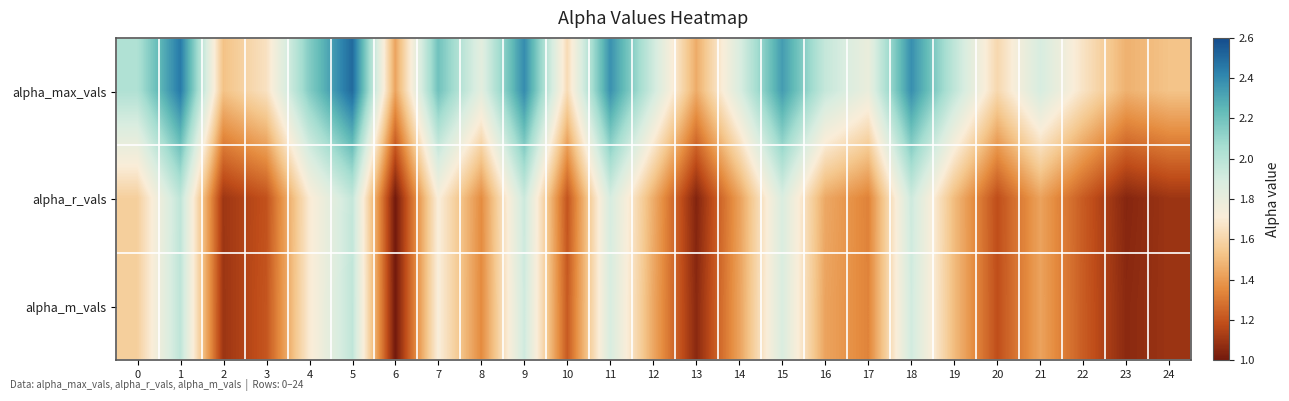

Reading left to right, list all the values displayed in this chart.

alpha_max_vals: 0=2.0	1=2.4	2=1.5	3=1.7	4=2.2	5=2.5	6=1.4	7=2.2	8=1.8	9=2.4	10=1.6	11=2.4	12=1.9	13=1.5	14=1.9	15=2.3	16=2.0	17=1.8	18=2.4	19=2.0	20=1.6	21=1.9	22=1.7	23=1.5	24=1.5
alpha_r_vals: 0=1.6	1=2.0	2=1.1	3=1.2	4=1.7	5=2.0	6=1.0	7=1.7	8=1.4	9=1.9	10=1.2	11=1.9	12=1.5	13=1.0	14=1.4	15=1.9	16=1.4	17=1.3	18=1.9	19=1.5	20=1.2	21=1.4	22=1.2	23=1.0	24=1.1
alpha_m_vals: 0=1.6	1=2.0	2=1.1	3=1.2	4=1.7	5=2.0	6=1.0	7=1.7	8=1.4	9=1.9	10=1.2	11=1.9	12=1.4	13=1.1	14=1.4	15=1.9	16=1.4	17=1.3	18=1.9	19=1.5	20=1.2	21=1.4	22=1.2	23=1.1	24=1.1